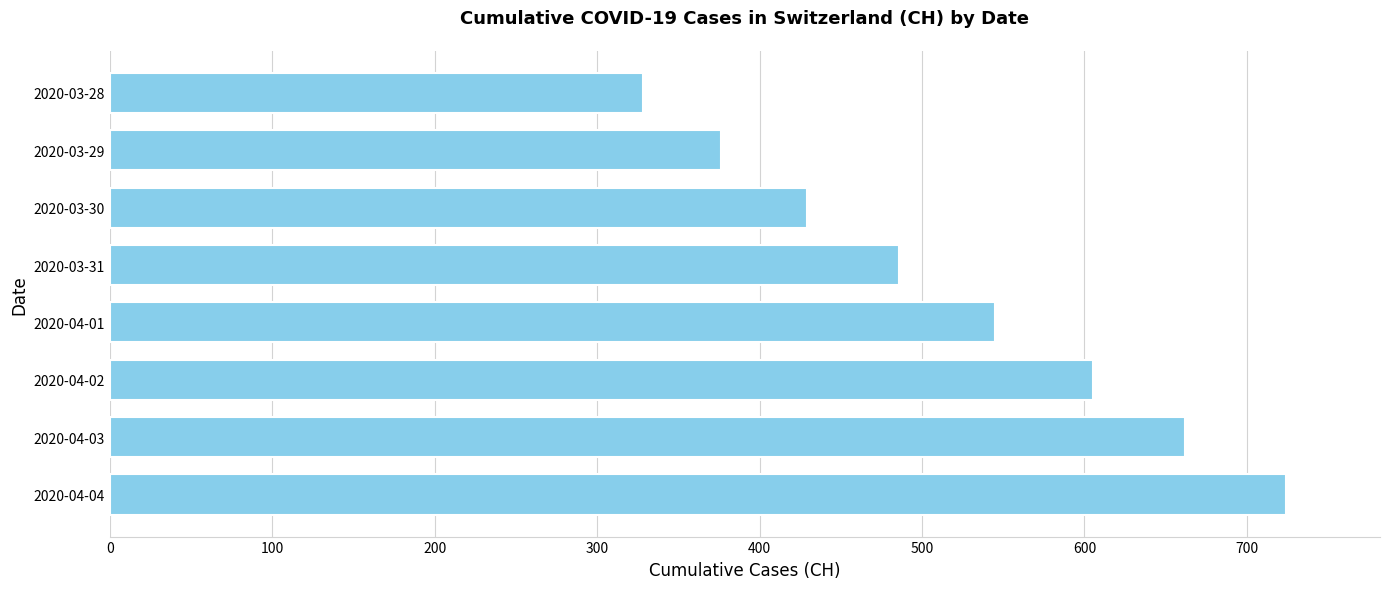

Approximately how many times larger is the value at 2020-03-29 compared to 2020-04-01?

0.7